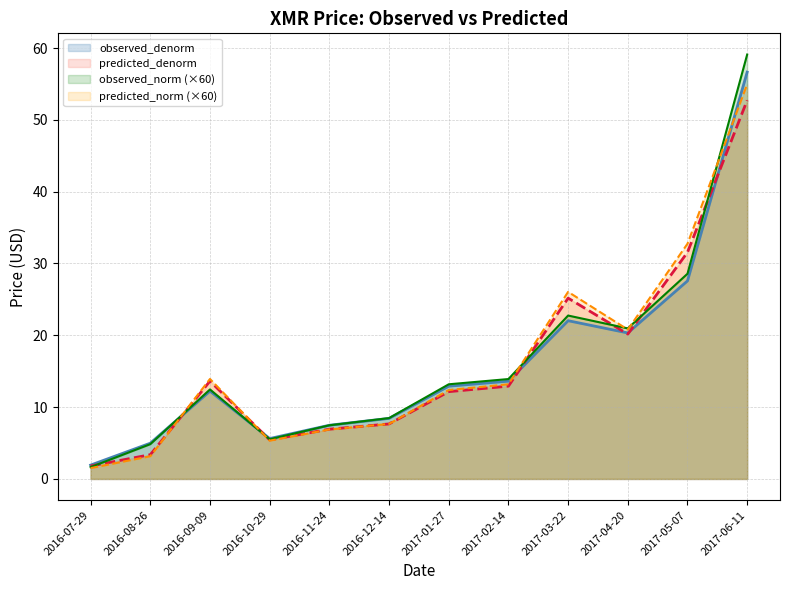

How many data points in observed_denorm are less than 13?

6